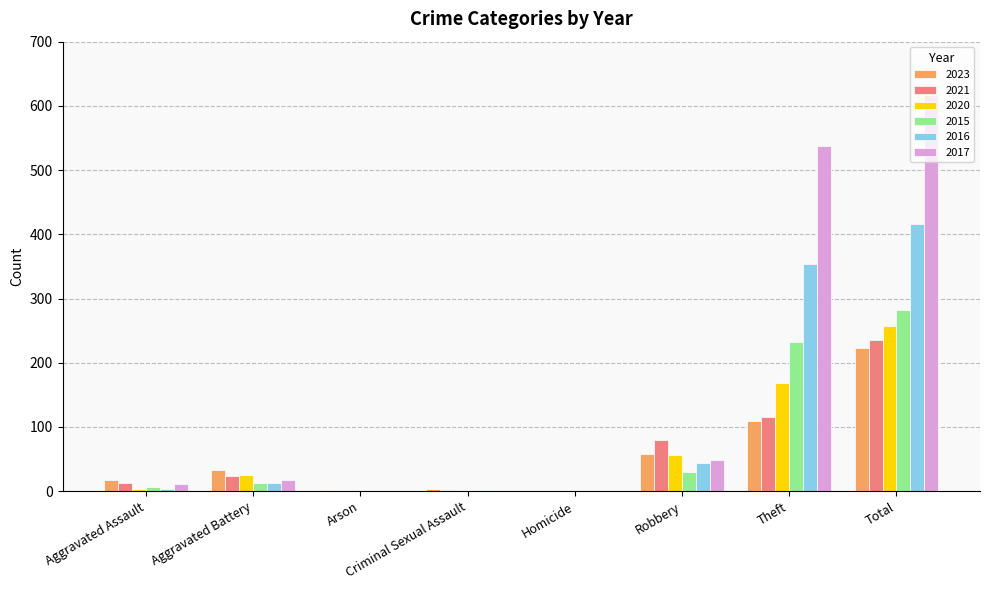

What is the sum of the 2015 values at Total and Theft?

515